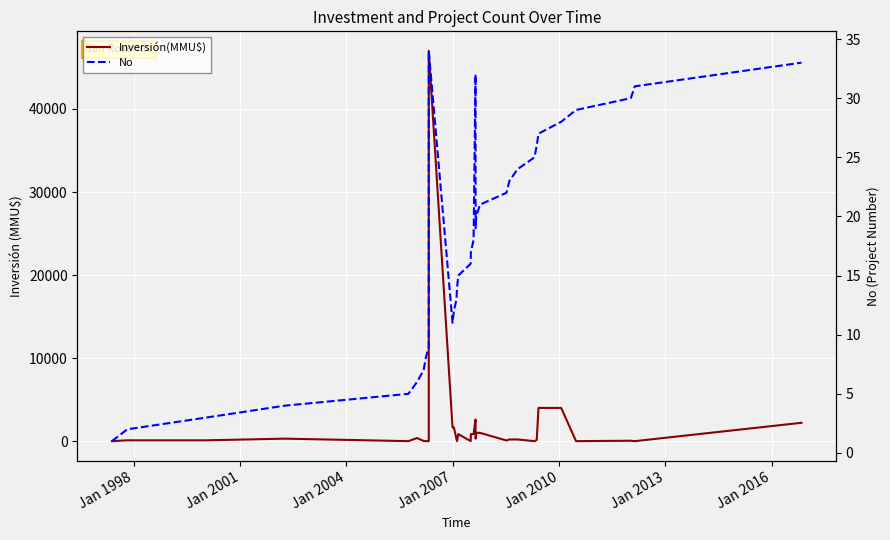

Rank the series by their maximum value, from lowest to highest.

No, Inversión(MMU$)